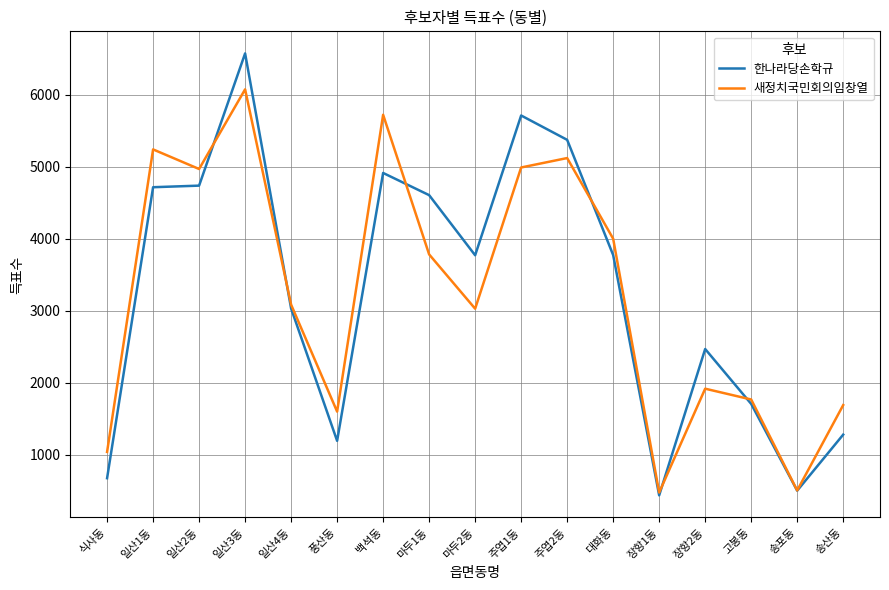

Is it true that 새정치국민회의임창열 equals 2757 at 풍산동?

False